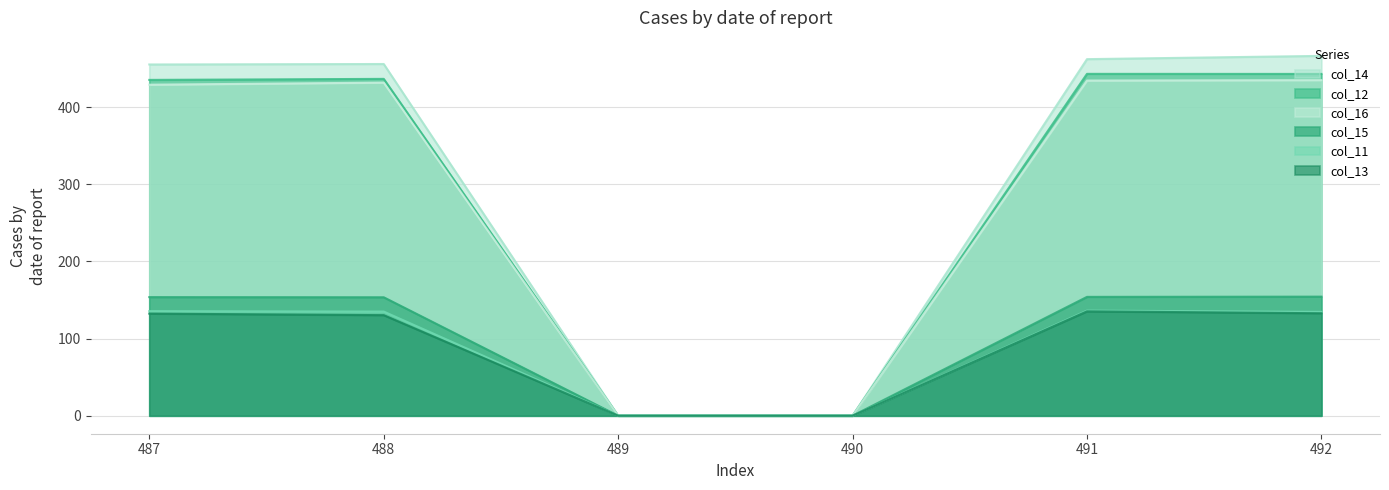

The value of col_14 at 487 is 455.1. True or false?

True